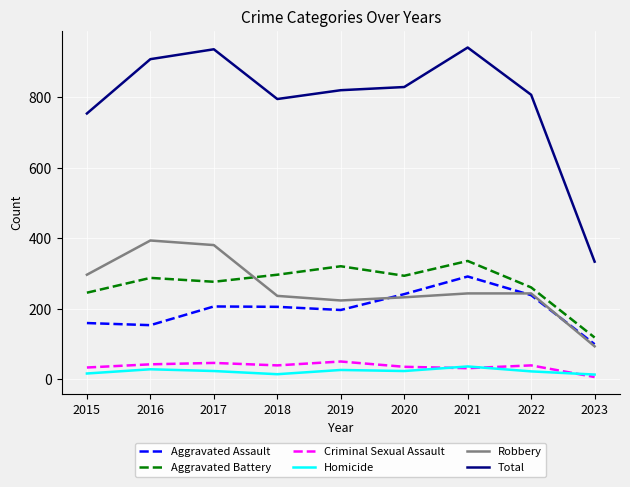

Does the chart have visible grid lines?

Yes